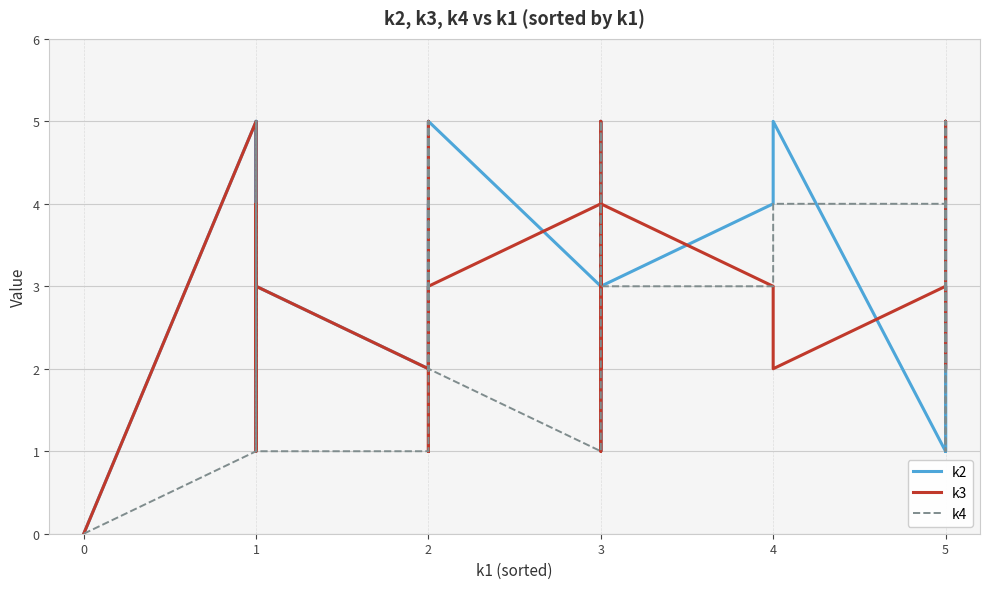

Which category has the highest value in the k4 series?

1